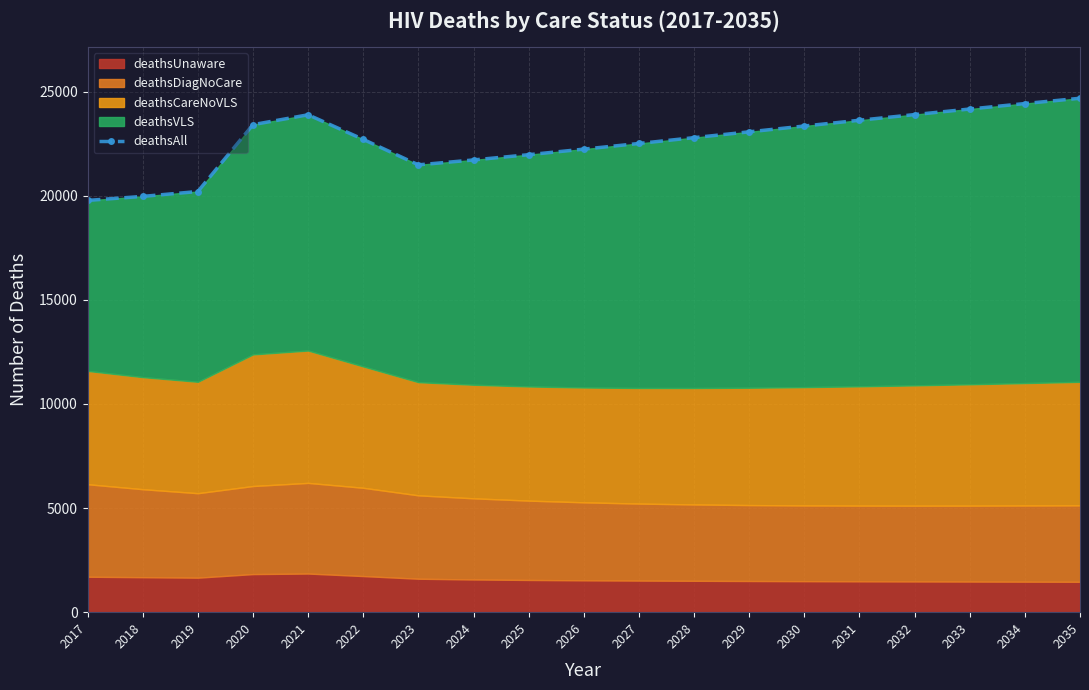

True or false: the data shows 32779 at 2034.

False